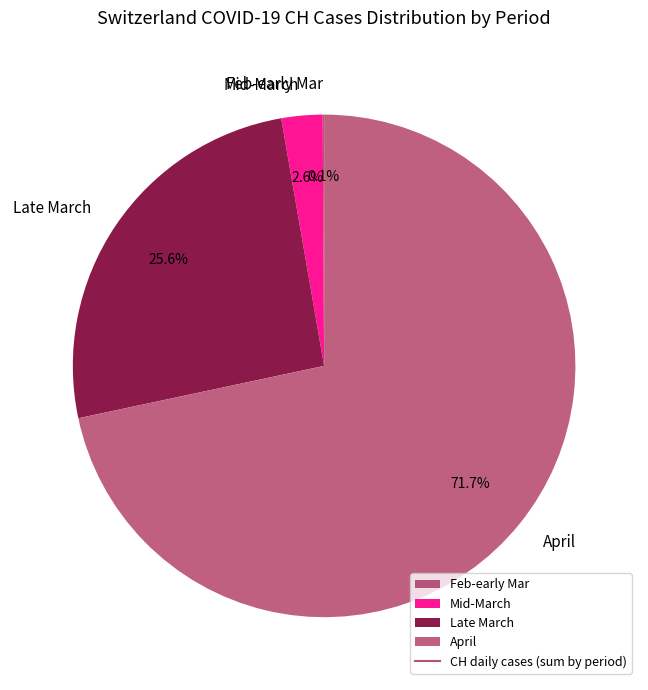

Is there a majority slice in this chart?

Yes